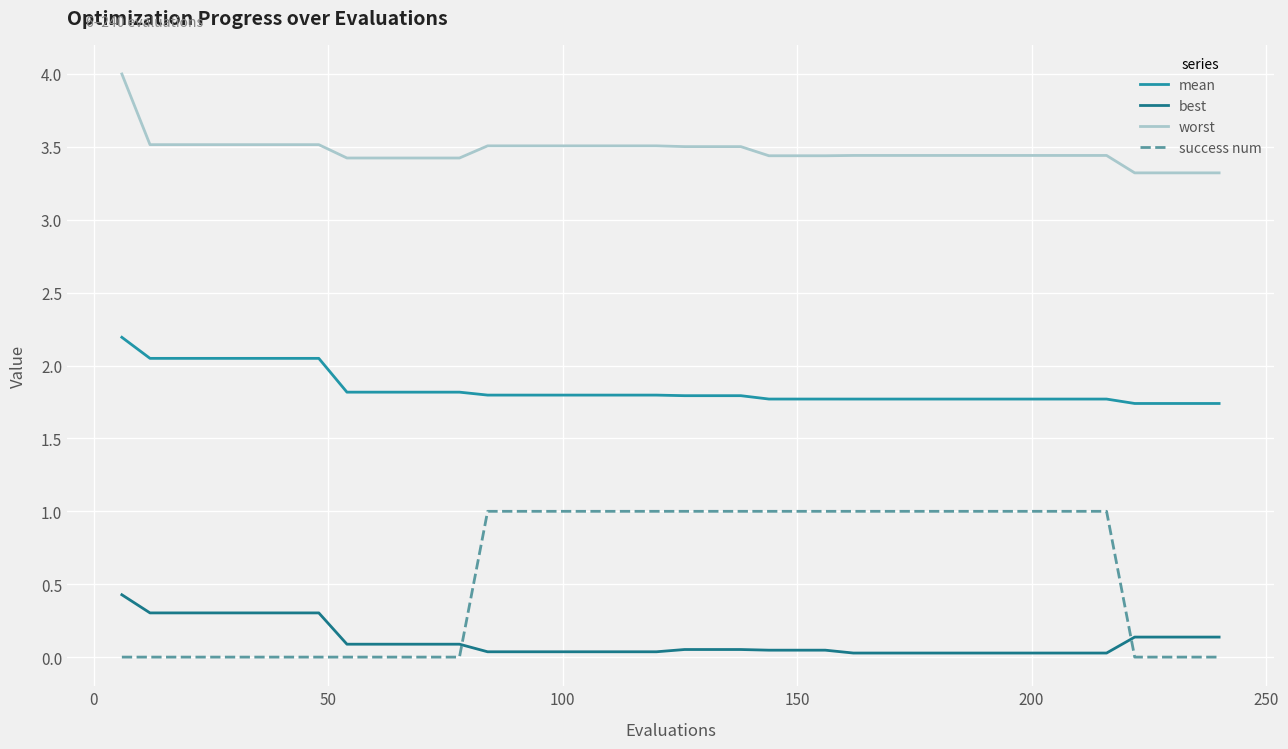

Which series has the largest total across all categories?

worst